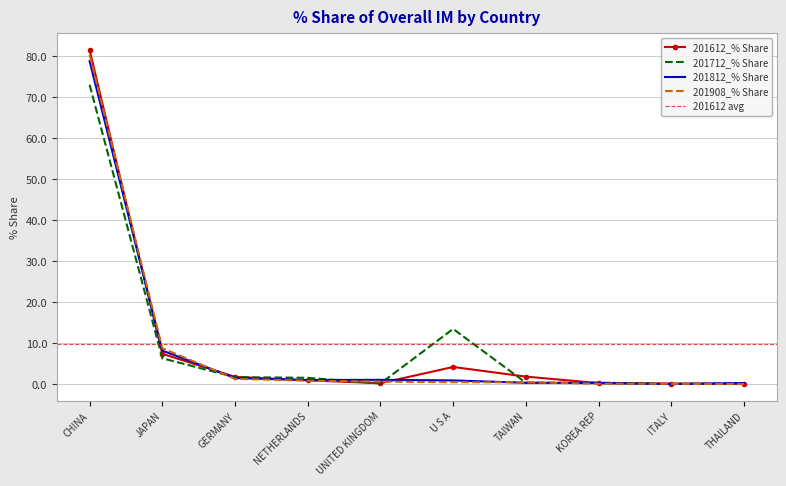

What is the difference between the 201712_% Share values at TAIWAN and JAPAN?

5.9